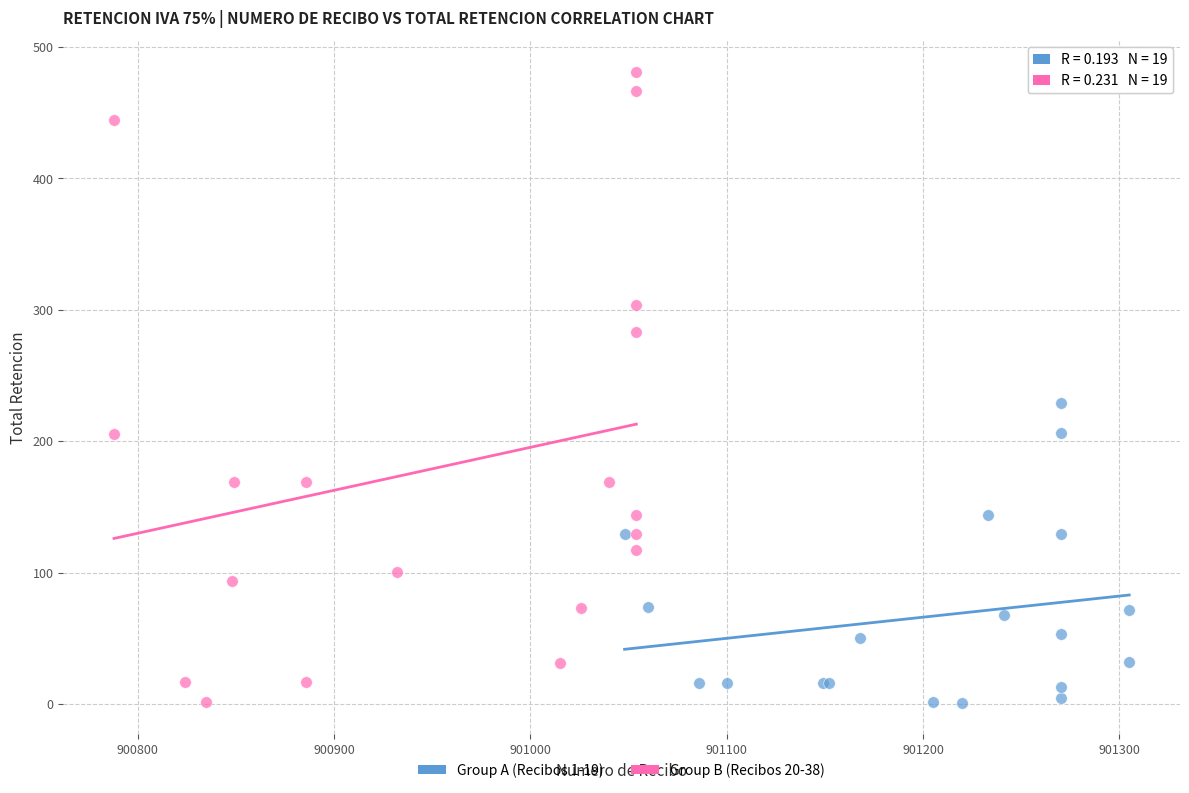

What are all the series names shown in the legend?

Group A (Recibos 1-19), Group B (Recibos 20-38)